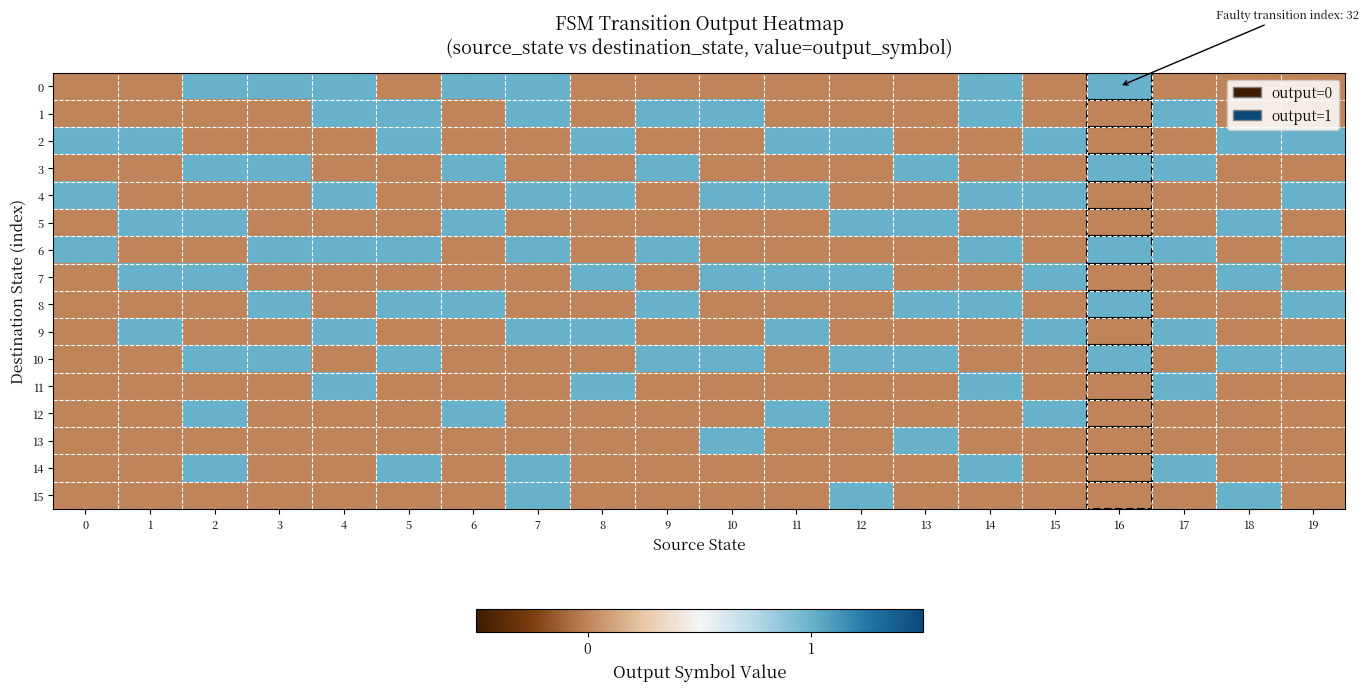

At which category is the sum across all series the highest?

2